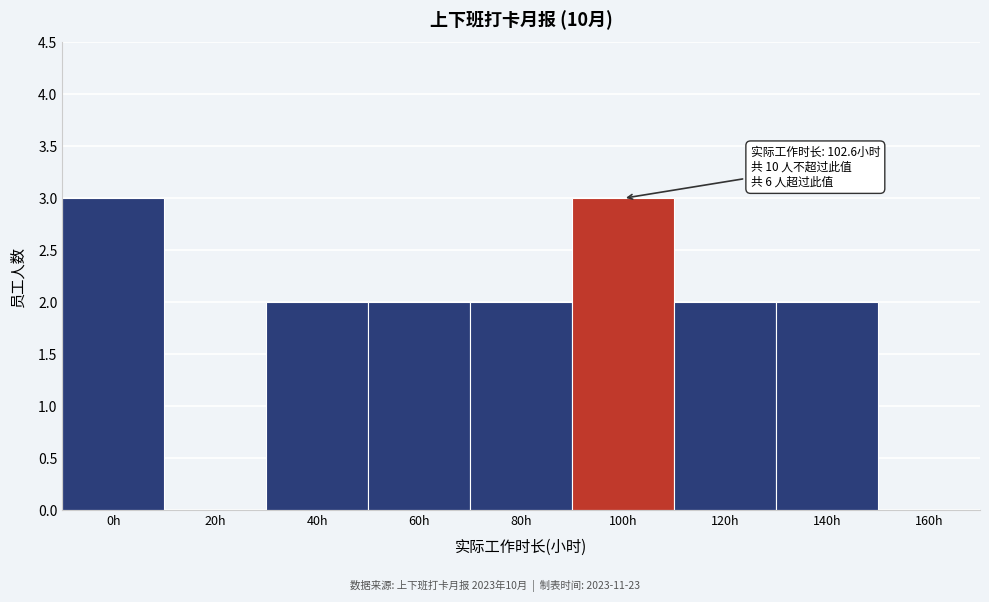

Reading right to left, what are all the values shown in this chart?

160h=0	140h=2	120h=2	100h=3	80h=2	60h=2	40h=2	20h=0	0h=3